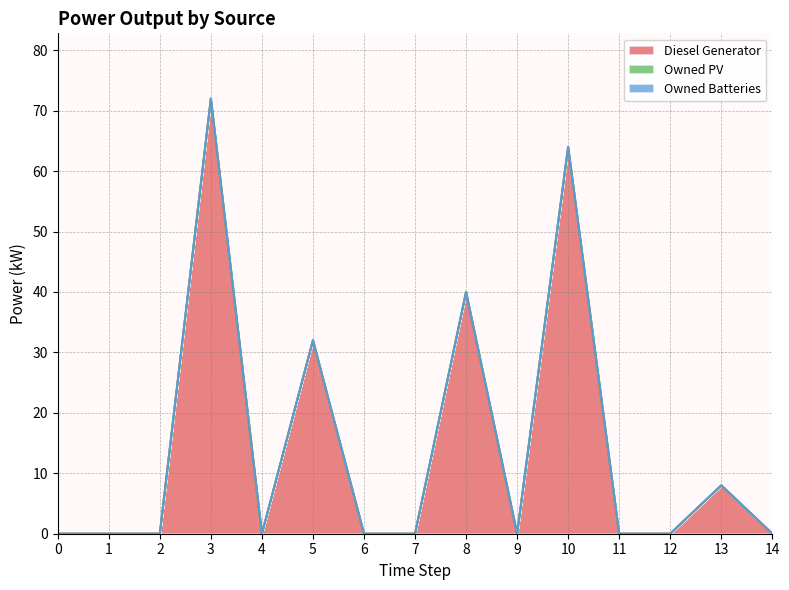

True or false: Owned Batteries and Diesel Generator cross at least once.

False